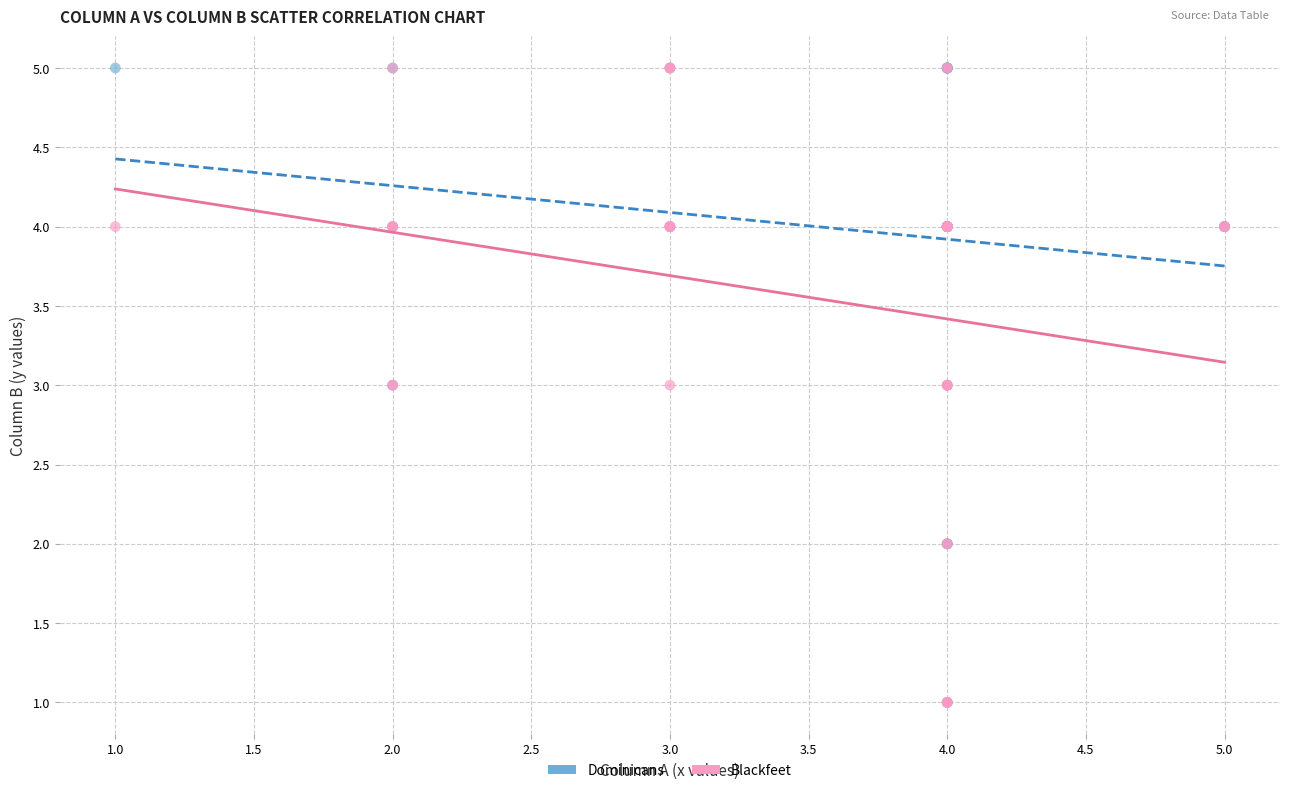

What are all the series names shown in the legend?

Dominicans, Blackfeet